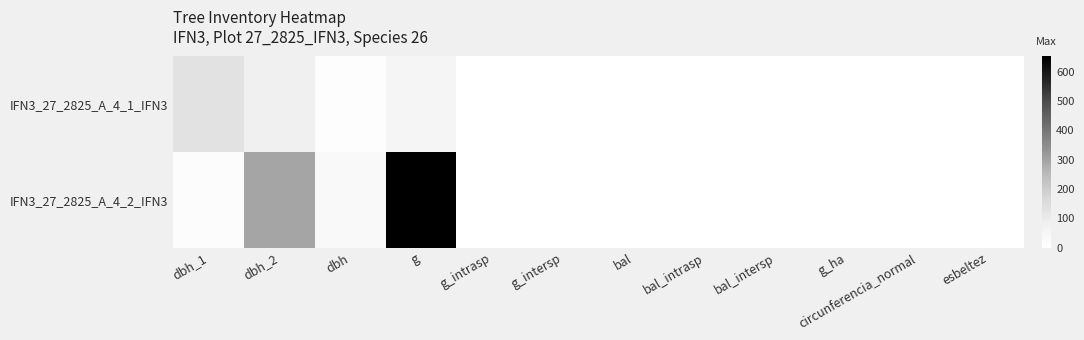

At how many categories does at least one series exceed 440?

1